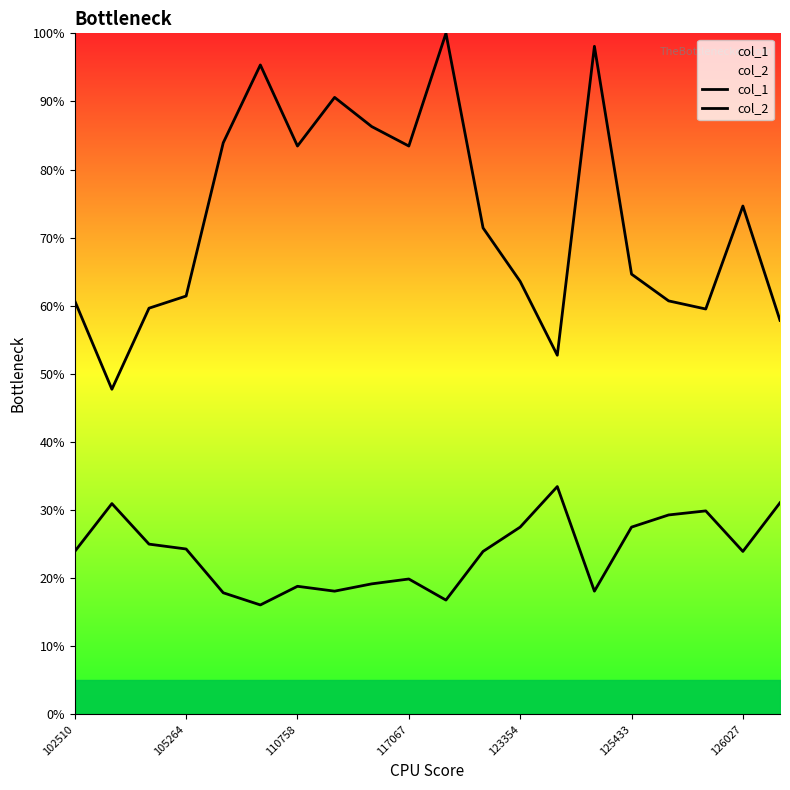

What value does the col_2 series have at 17?

29.9